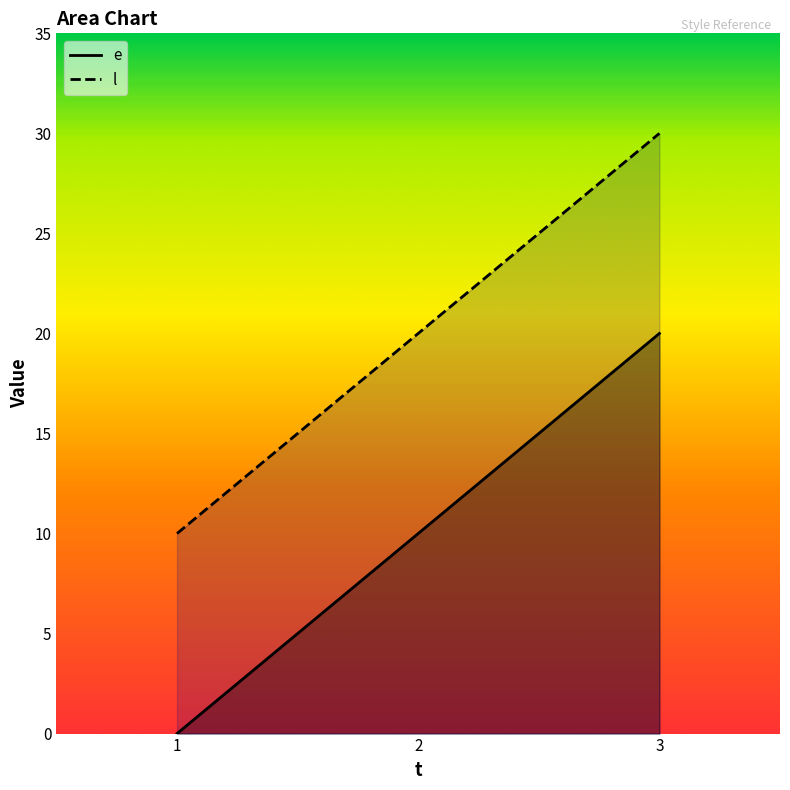

What is the sum of the e values at 3 and 1?

20